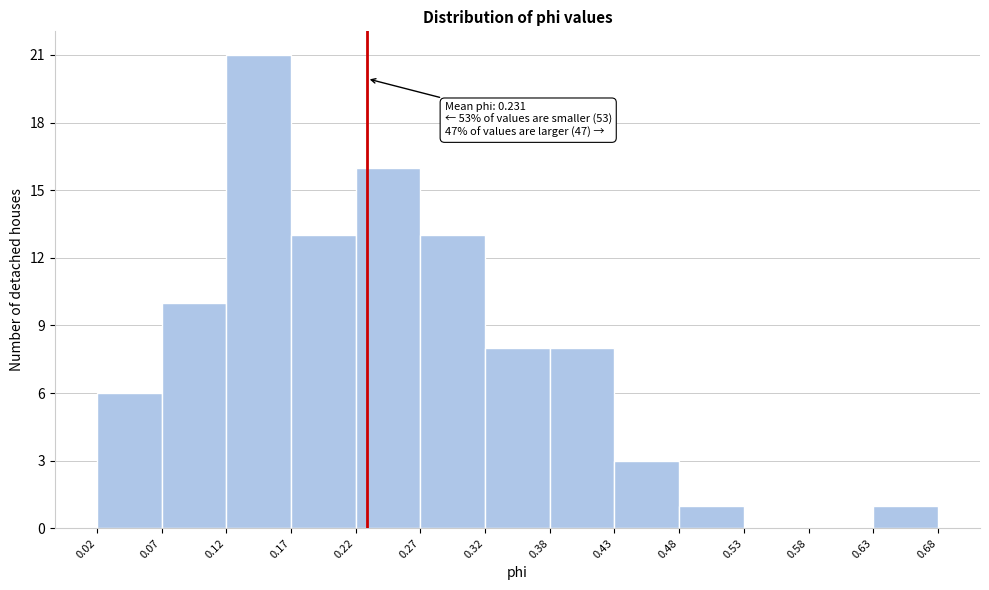

Over which range of the x-axis is the bar tallest?

0.12 to 0.17